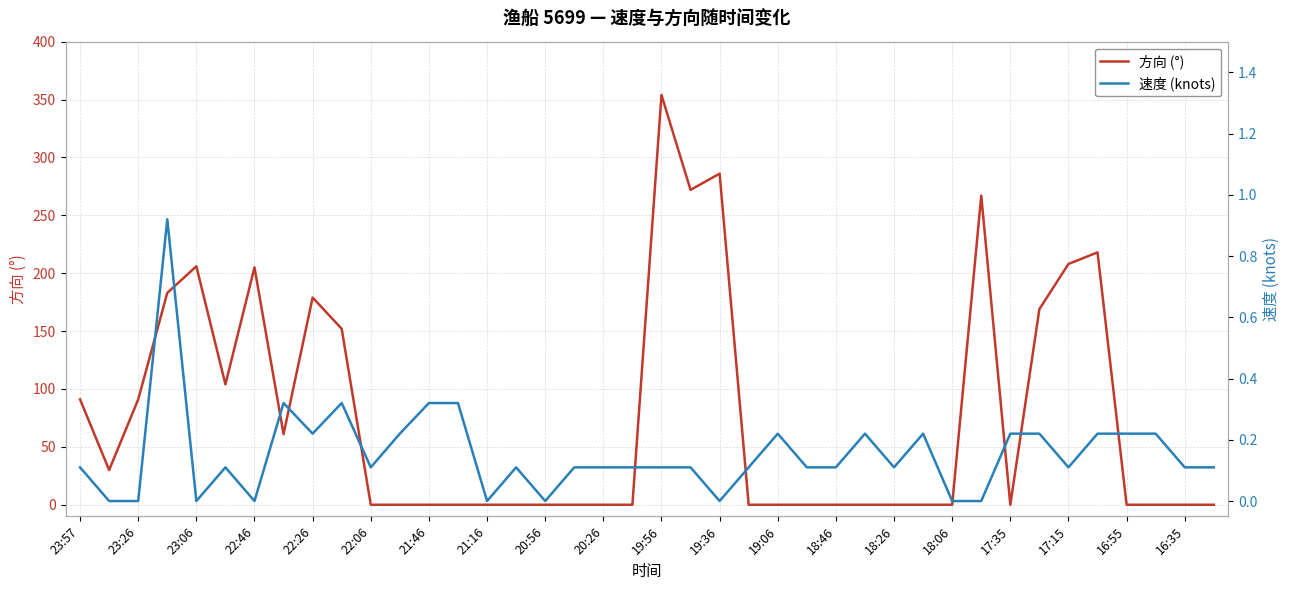

How many lines are shown in the chart?

2